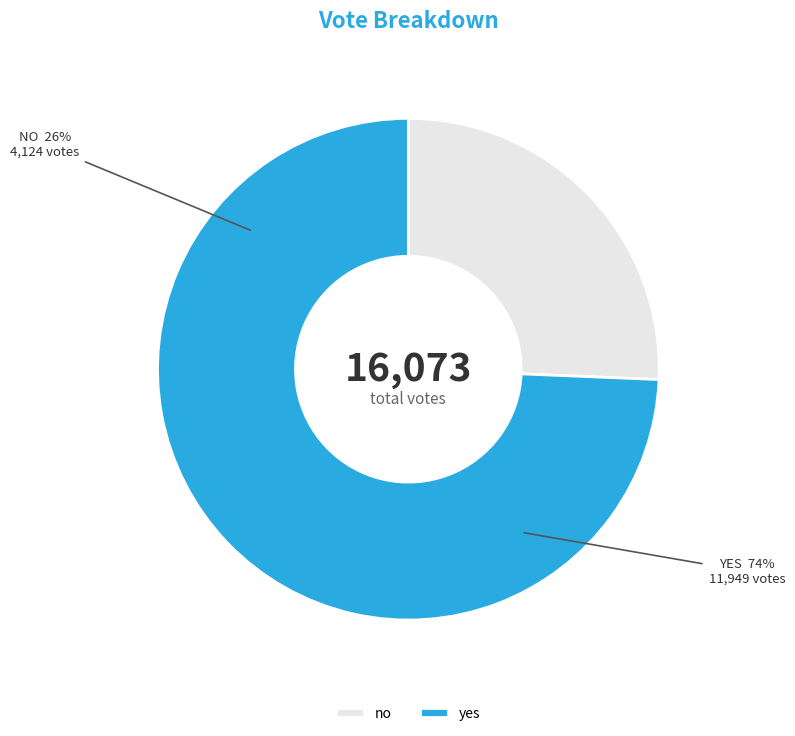

What is the ratio of the value at no to the value at yes?

0.3